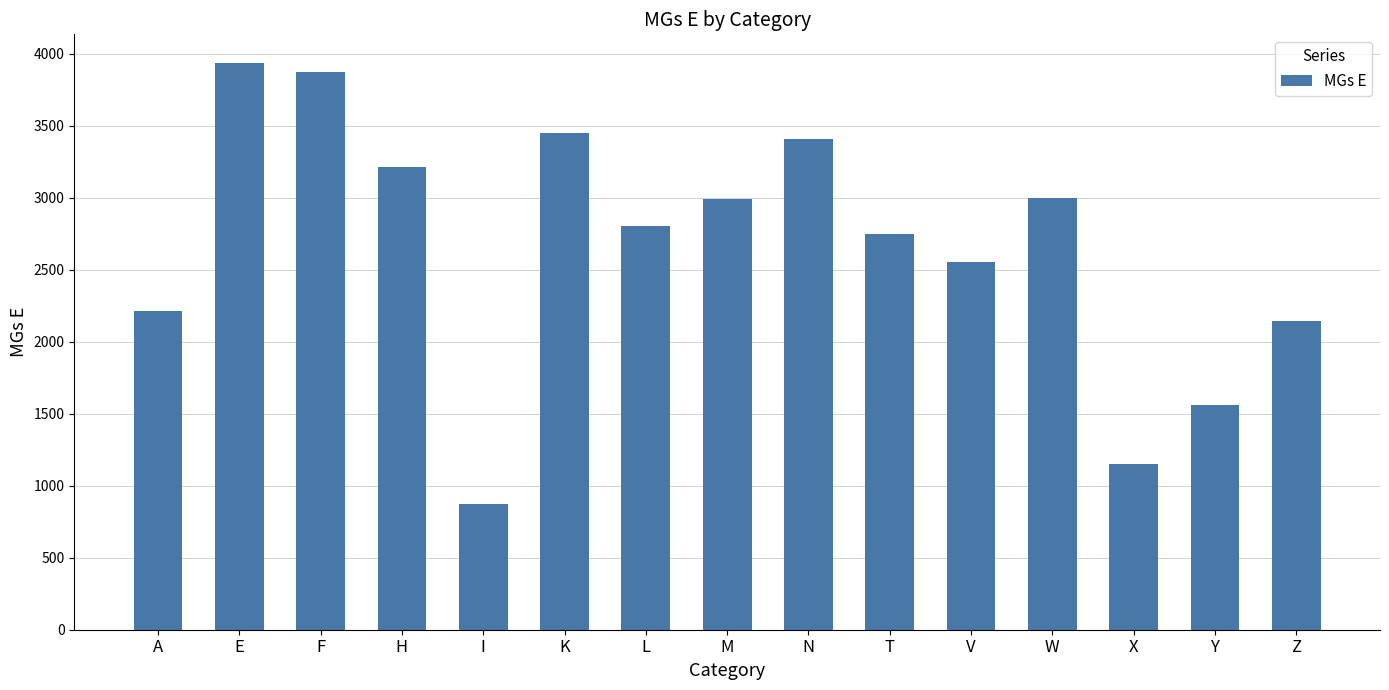

What is the sum of the values at H and F?

7085